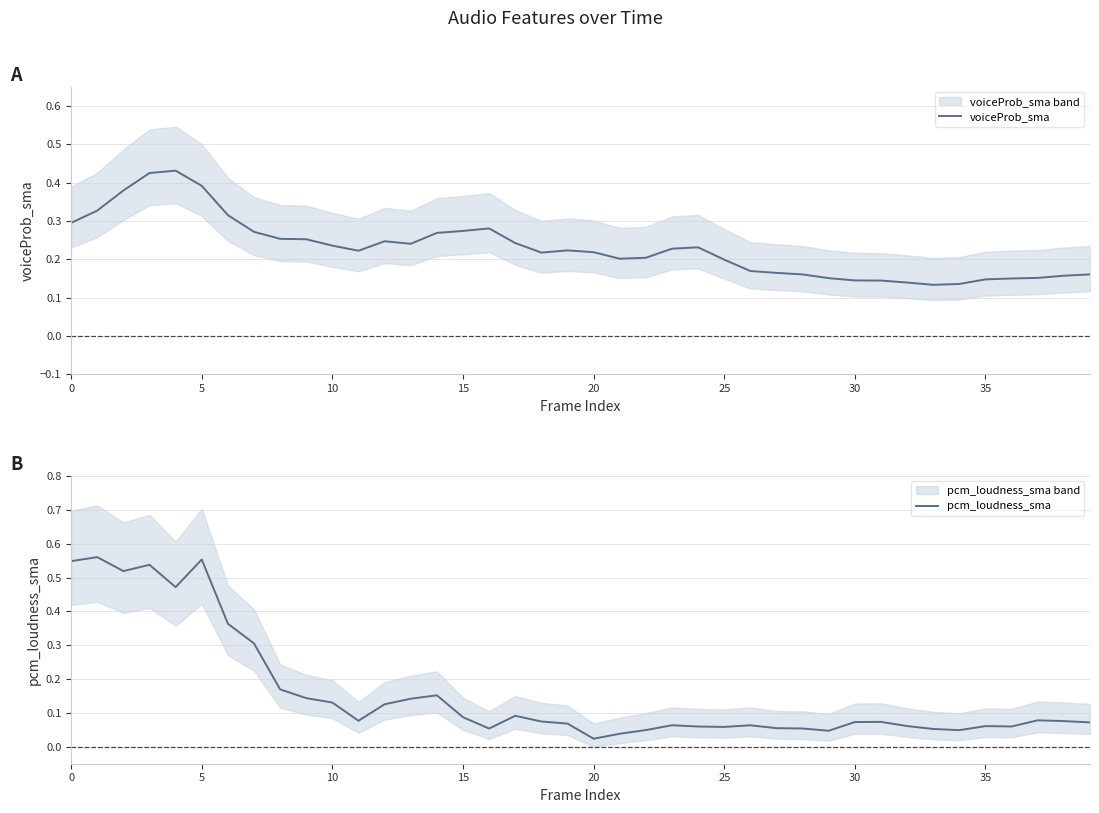

The value of voiceProb_sma at 35 is 0.2. True or false?

False